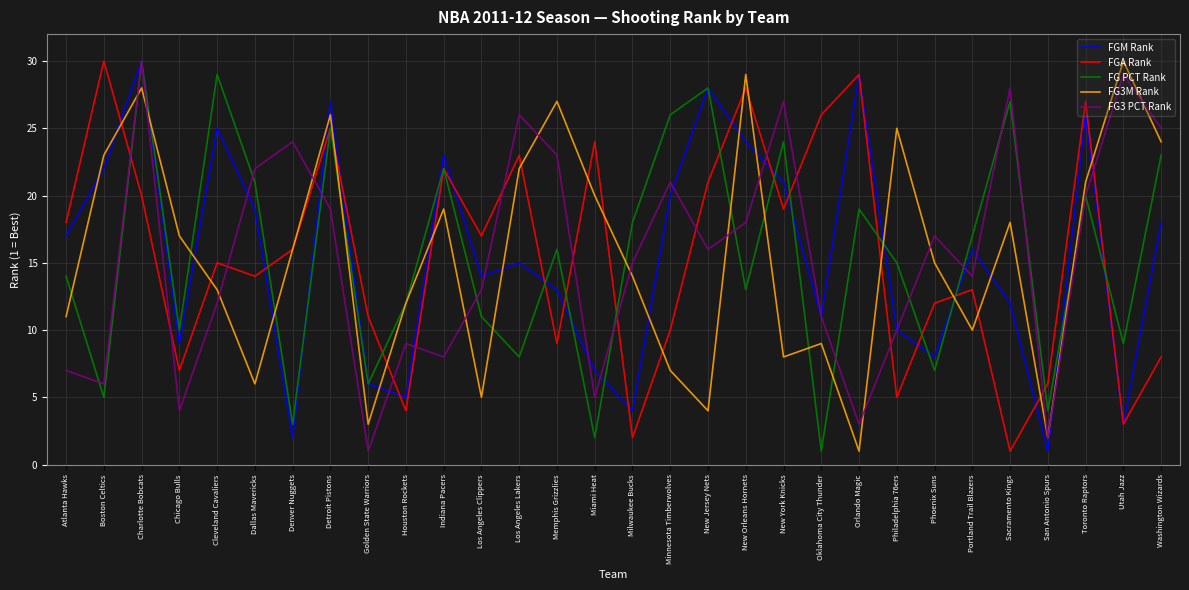

Reading left to right, list all the values displayed in this chart.

FGM Rank: 17	22	30	9	25	19	2	27	6	5	23	14	15	13	7	4	20	28	24	21	11	29	10	8	16	12	1	26	3	18
FGA Rank: 18	30	20	7	15	14	16	25	11	4	22	17	23	9	24	2	10	21	28	19	26	29	5	12	13	1	6	27	3	8
FG PCT Rank: 14	5	30	10	29	21	3	25	6	12	22	11	8	16	2	18	26	28	13	24	1	19	15	7	17	27	4	20	9	23
FG3M Rank: 11	23	28	17	13	6	16	26	3	12	19	5	22	27	20	14	7	4	29	8	9	1	25	15	10	18	2	21	30	24
FG3 PCT Rank: 7	6	30	4	12	22	24	19	1	9	8	13	26	23	5	15	21	16	18	27	11	3	10	17	14	28	2	20	29	25